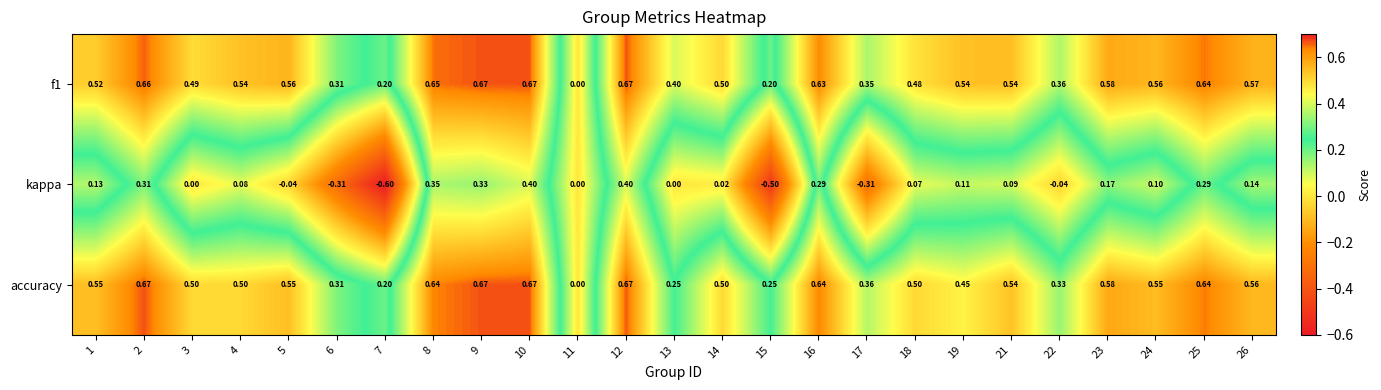

Is the value of kappa at 21 greater than the value of accuracy at 9?

No